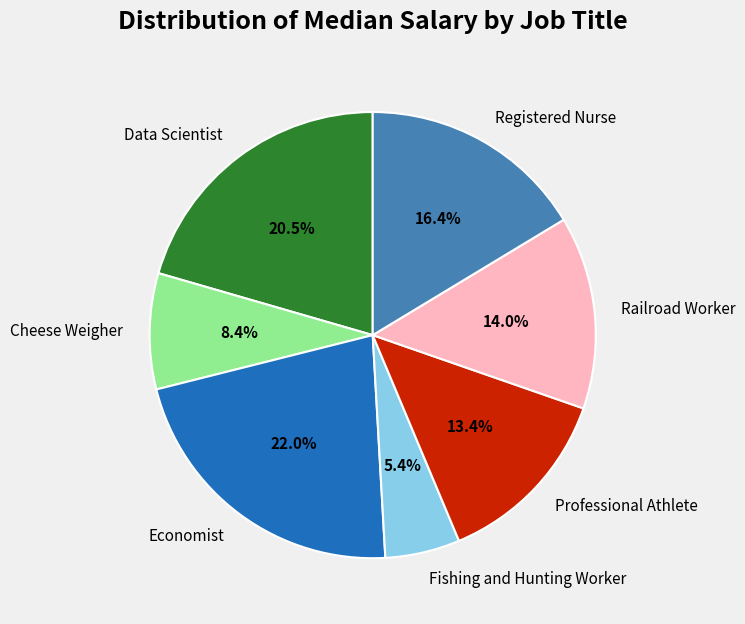

Is there a majority slice in this chart?

No